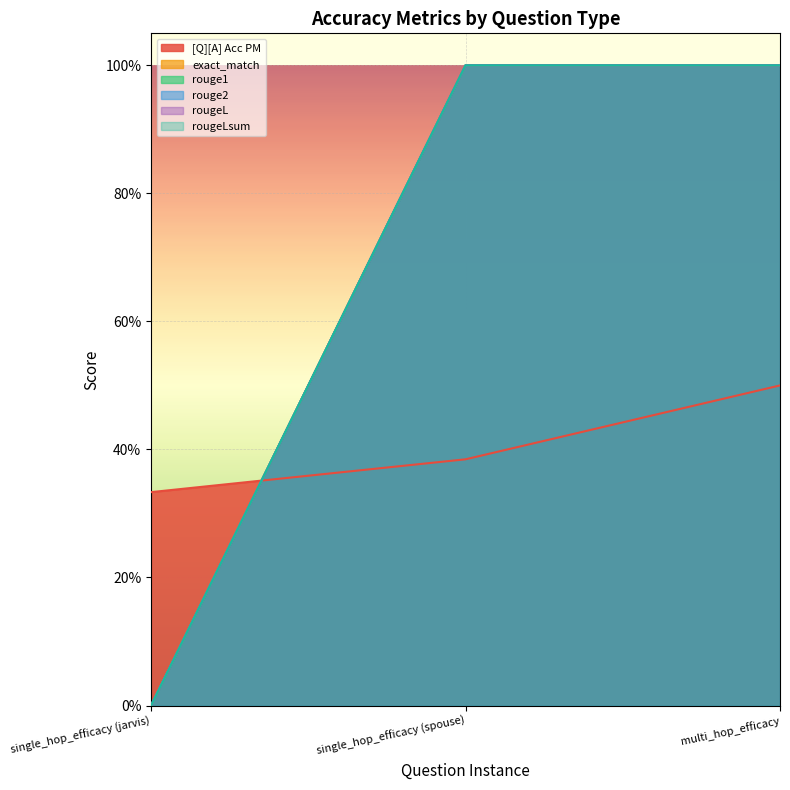

Reading left to right, extract all data points from this chart.

[Q][A] Acc PM: 0.3	0.4	0.5
exact_match: 0.0	1.0	1.0
rouge1: 0.0	1.0	1.0
rouge2: 0.0	1.0	1.0
rougeL: 0.0	1.0	1.0
rougeLsum: 0.0	1.0	1.0